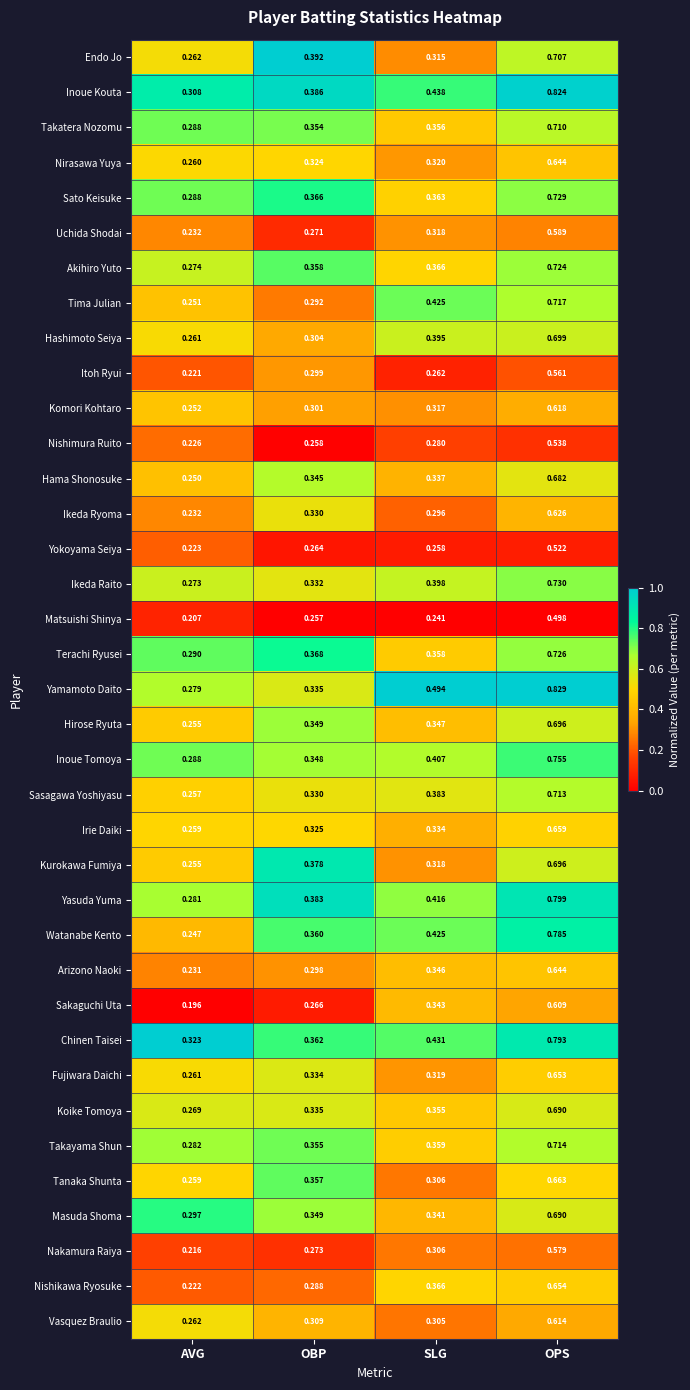

List the labels in order of Terachi Ryusei value, largest first.

OPS, OBP, SLG, AVG